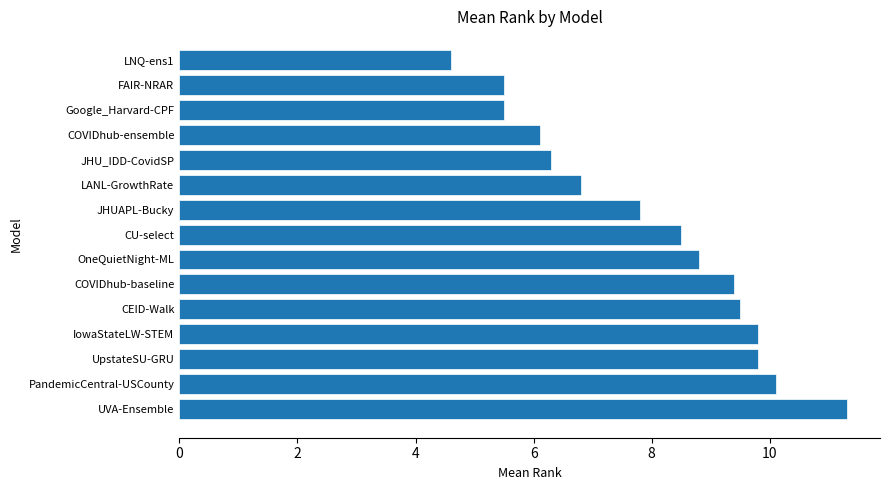

What is the maximum value shown in the chart?

11.3